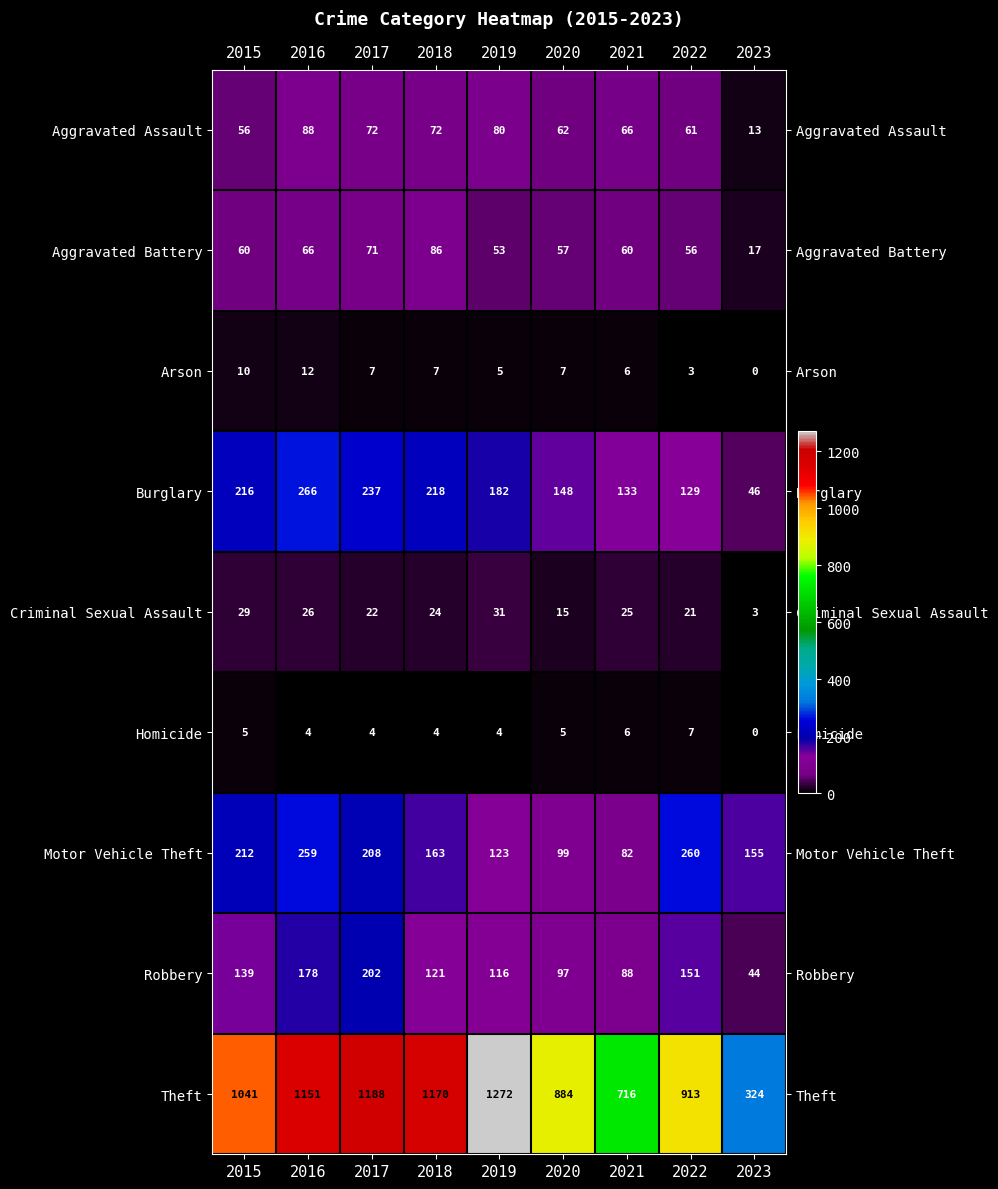

True or false: Criminal Sexual Assault has a value of 10 at 2016.

False